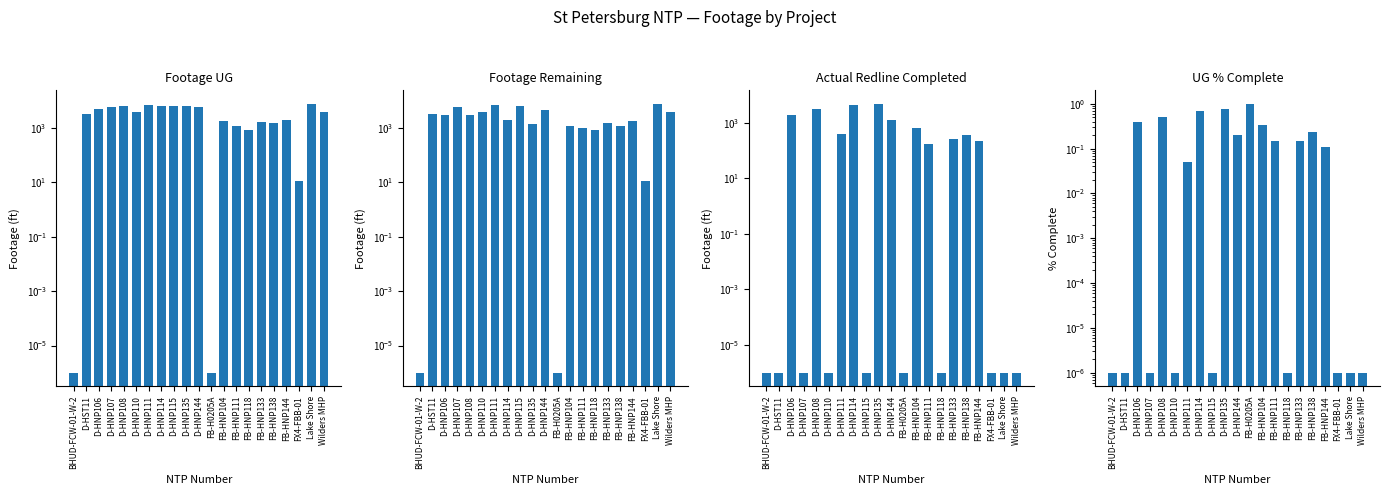

What is the maximum value for Footage Remaining?

7655.0